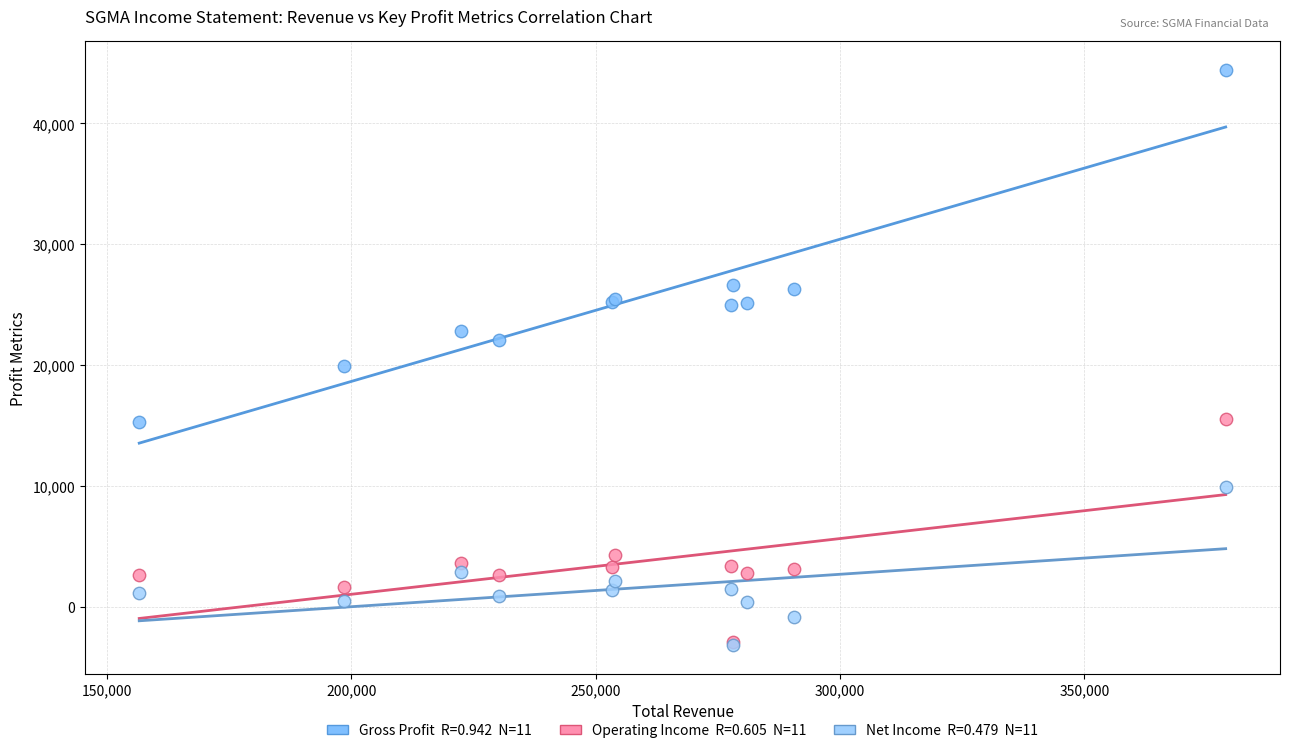

Across all series, what Y value is closest to 20600?

19900